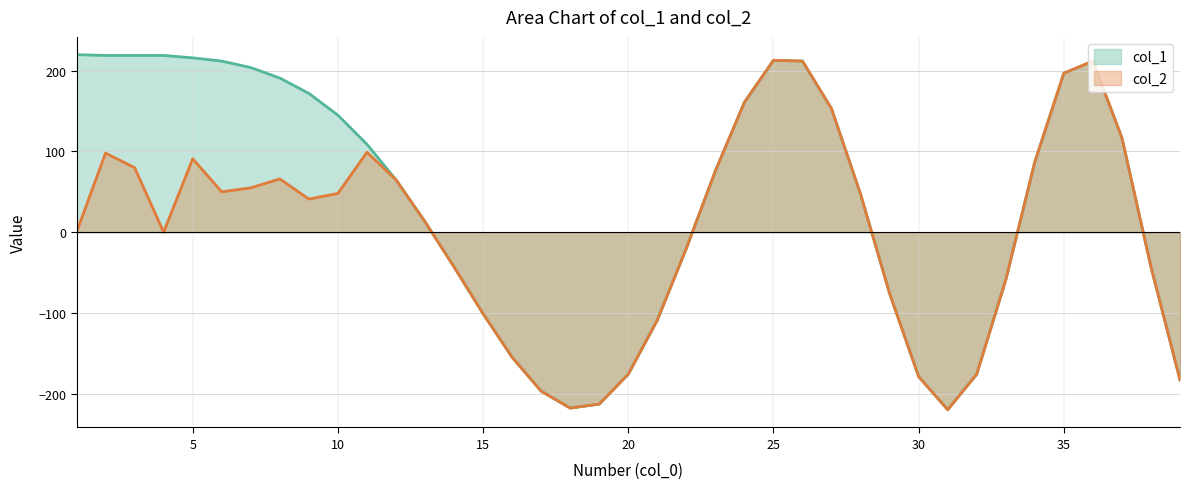

Count the number of categories in the chart.

39